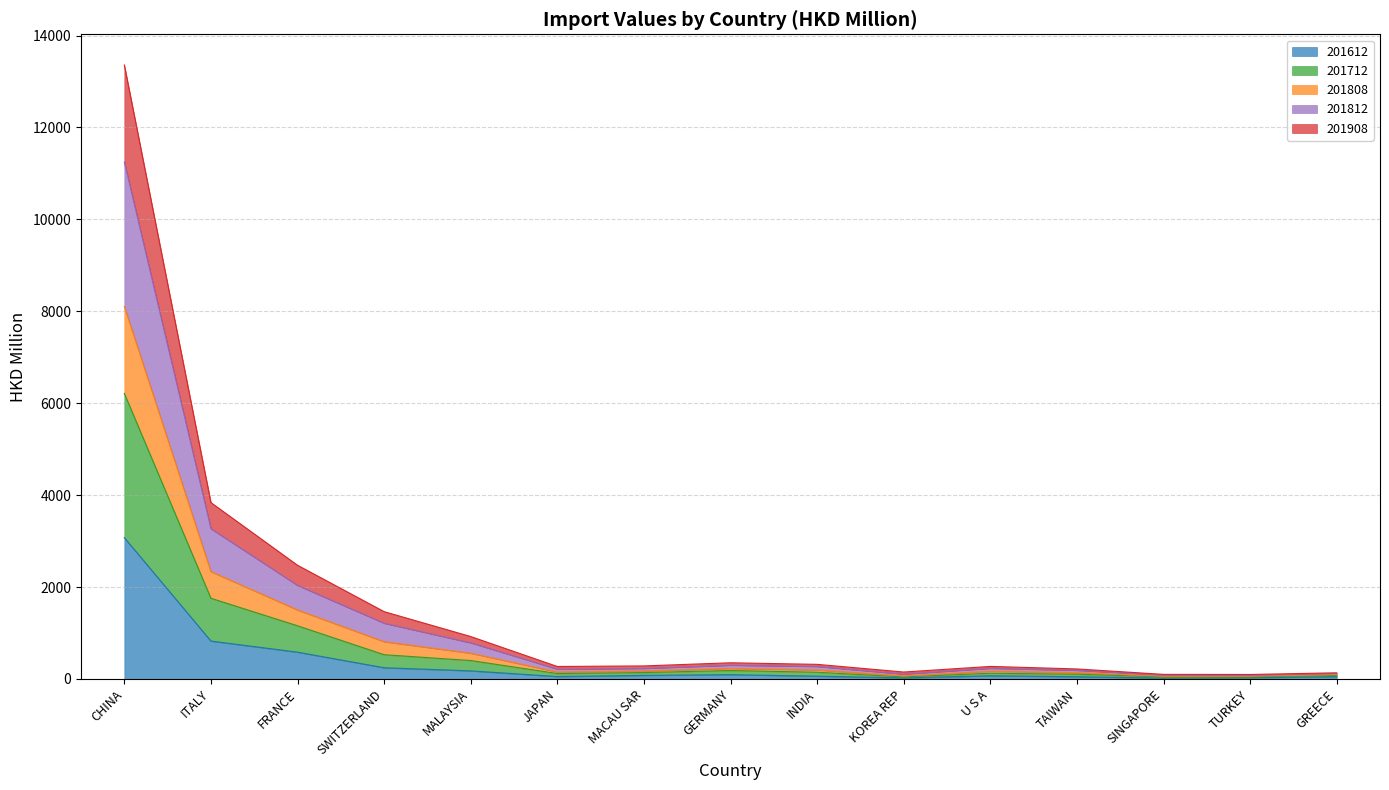

Which category has the highest value in the 201612 series?

CHINA